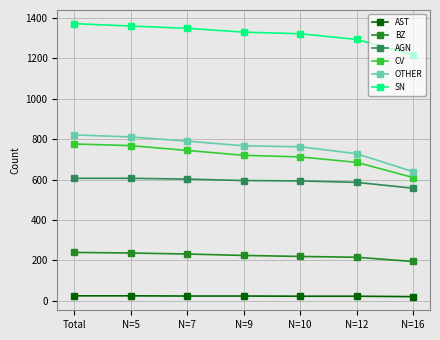

Which series has the largest total across all categories?

SN